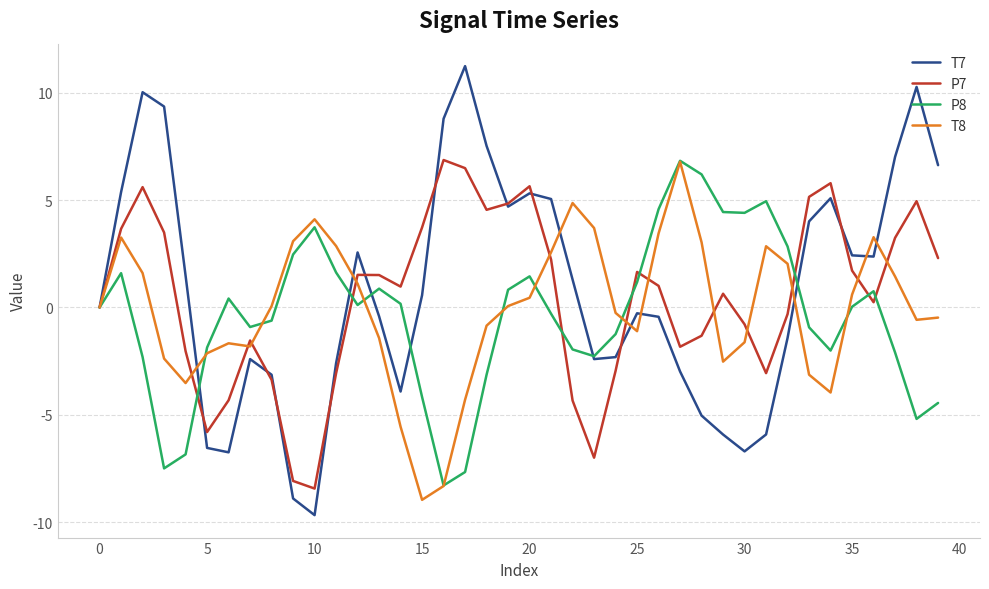

Rank the series by their average value, from highest to lowest.

T7, P7, T8, P8